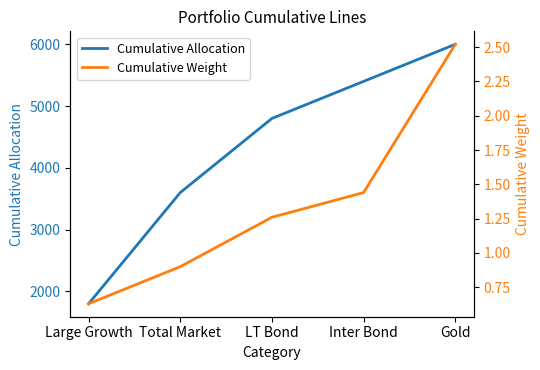

Which has a higher value, Gold or Inter Bond?

Gold